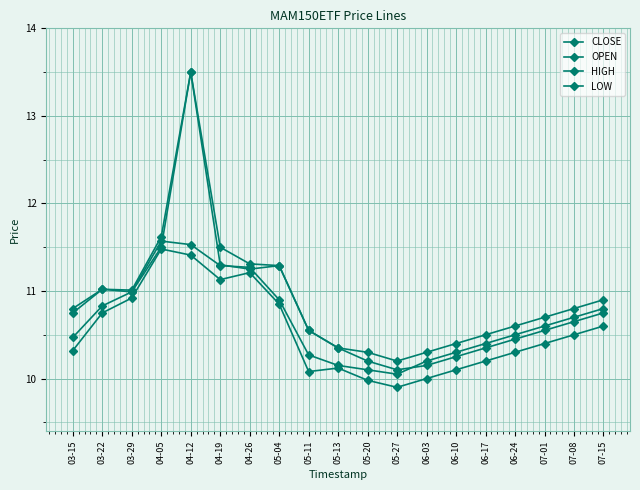

Reading left to right, extract all data points from this chart.

CLOSE: 10.5	10.8	11.0	11.6	11.5	11.3	11.3	10.9	10.3	10.2	10.1	10.1	10.2	10.3	10.4	10.5	10.6	10.7	10.8
OPEN: 10.8	11.0	11.0	11.5	13.5	11.3	11.2	11.3	10.6	10.3	10.2	10.1	10.2	10.2	10.3	10.4	10.6	10.7	10.8
HIGH: 10.8	11.0	11.0	11.6	13.5	11.5	11.3	11.3	10.6	10.3	10.3	10.2	10.3	10.4	10.5	10.6	10.7	10.8	10.9
LOW: 10.3	10.8	10.9	11.5	11.4	11.1	11.2	10.8	10.1	10.1	10.0	9.9	10.0	10.1	10.2	10.3	10.4	10.5	10.6